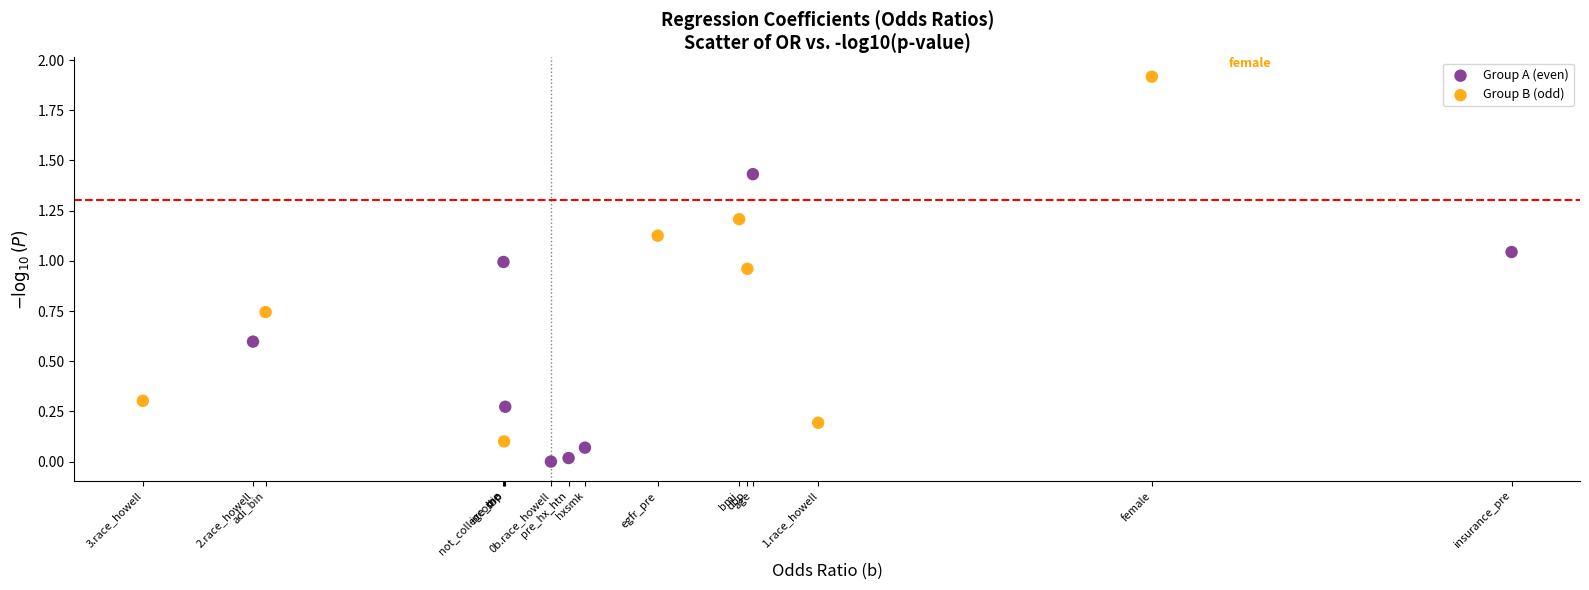

Which series contains the lowest Y value?

Group A (even)